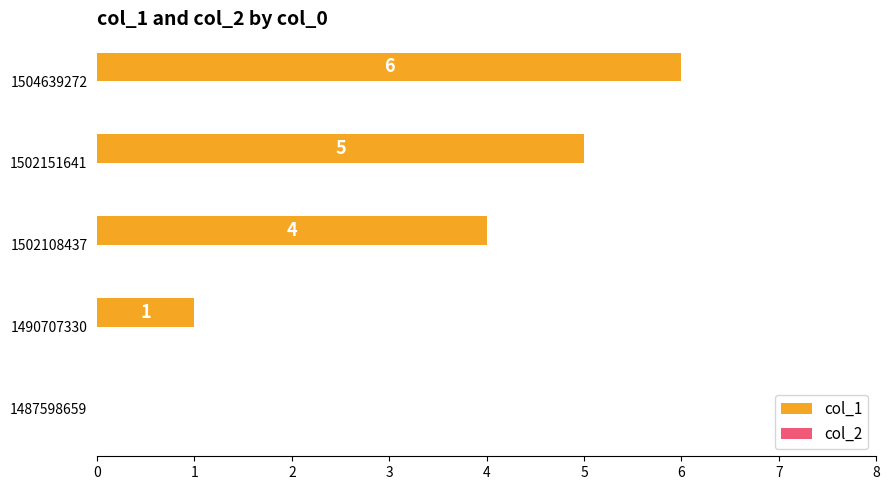

Which has a higher value, 1502108437 or 1502151641?

1502151641